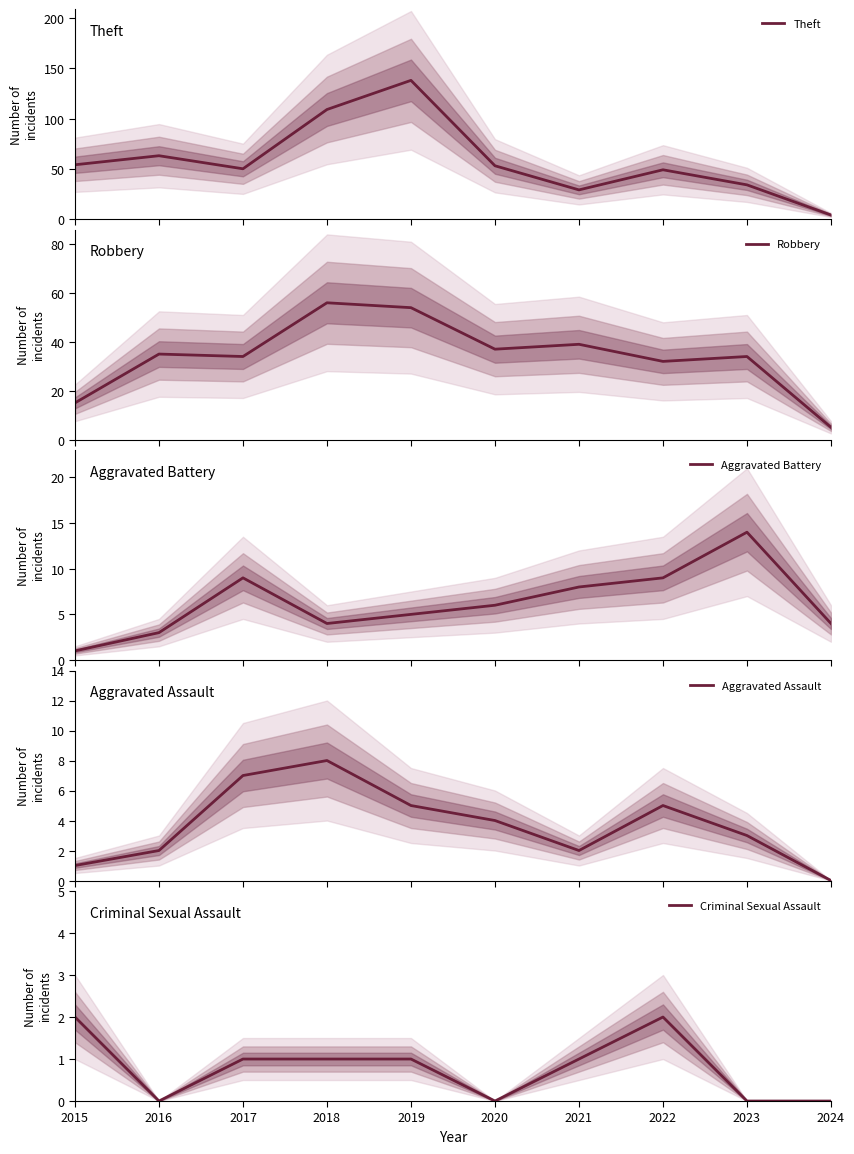

At which category is the sum across all series the highest?

2019